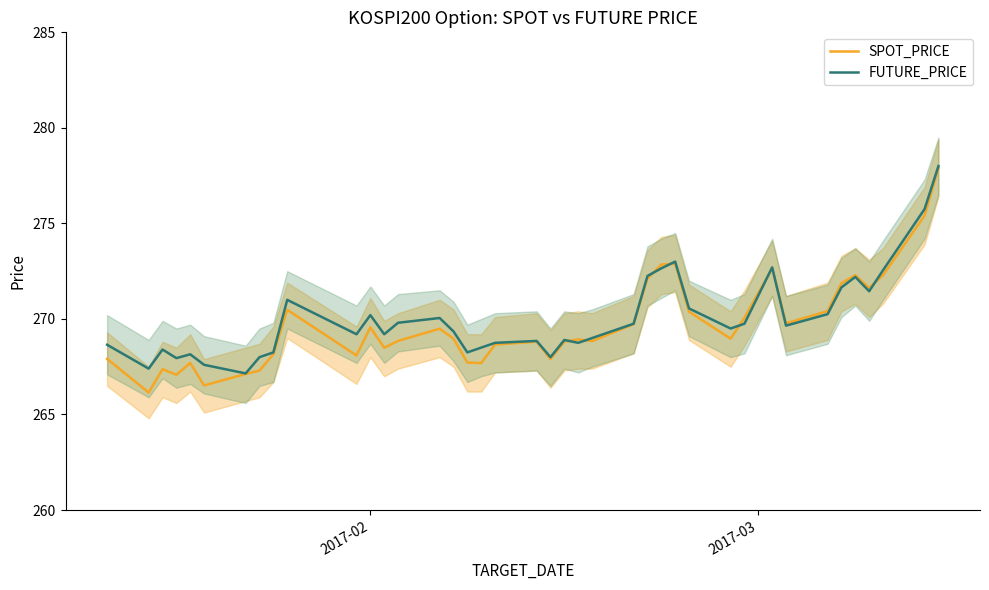

What are all the series names shown in the legend?

SPOT_PRICE, FUTURE_PRICE